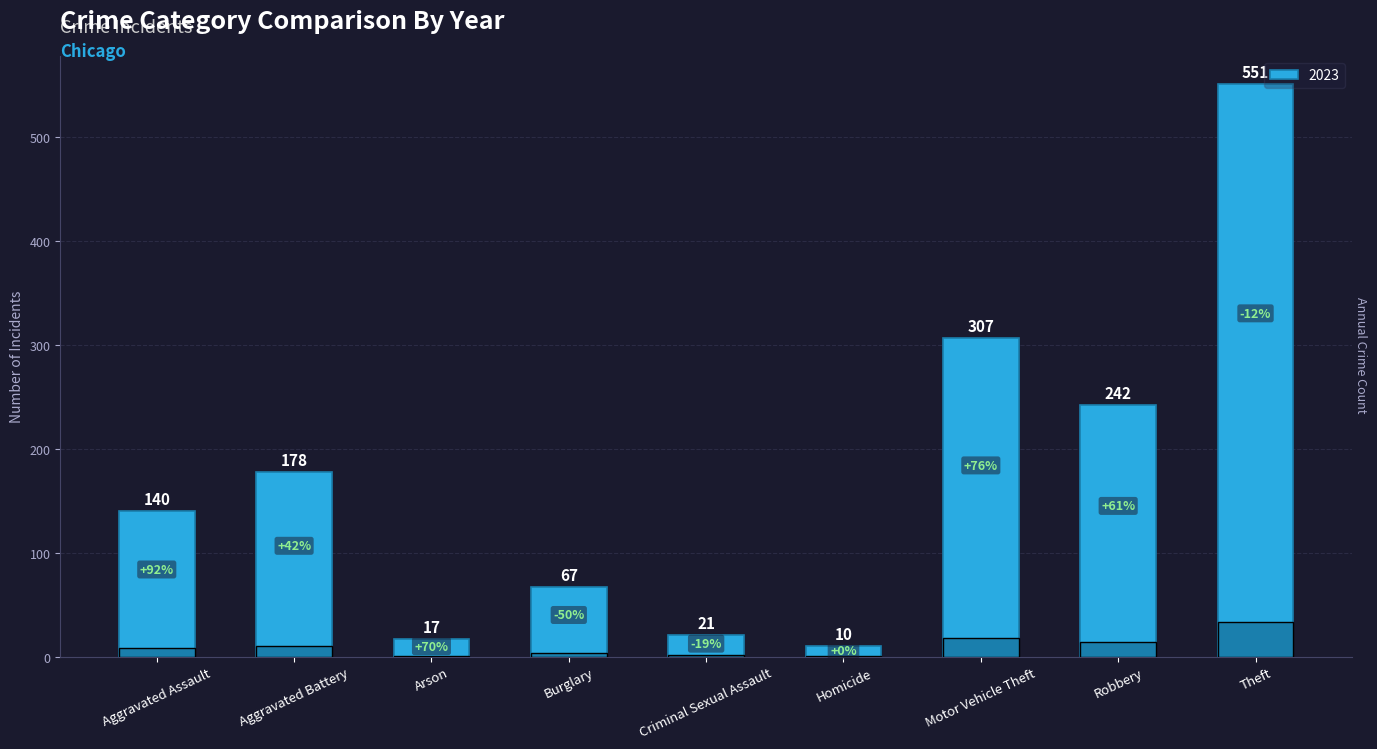

True or false: the data shows 87 at Burglary.

False